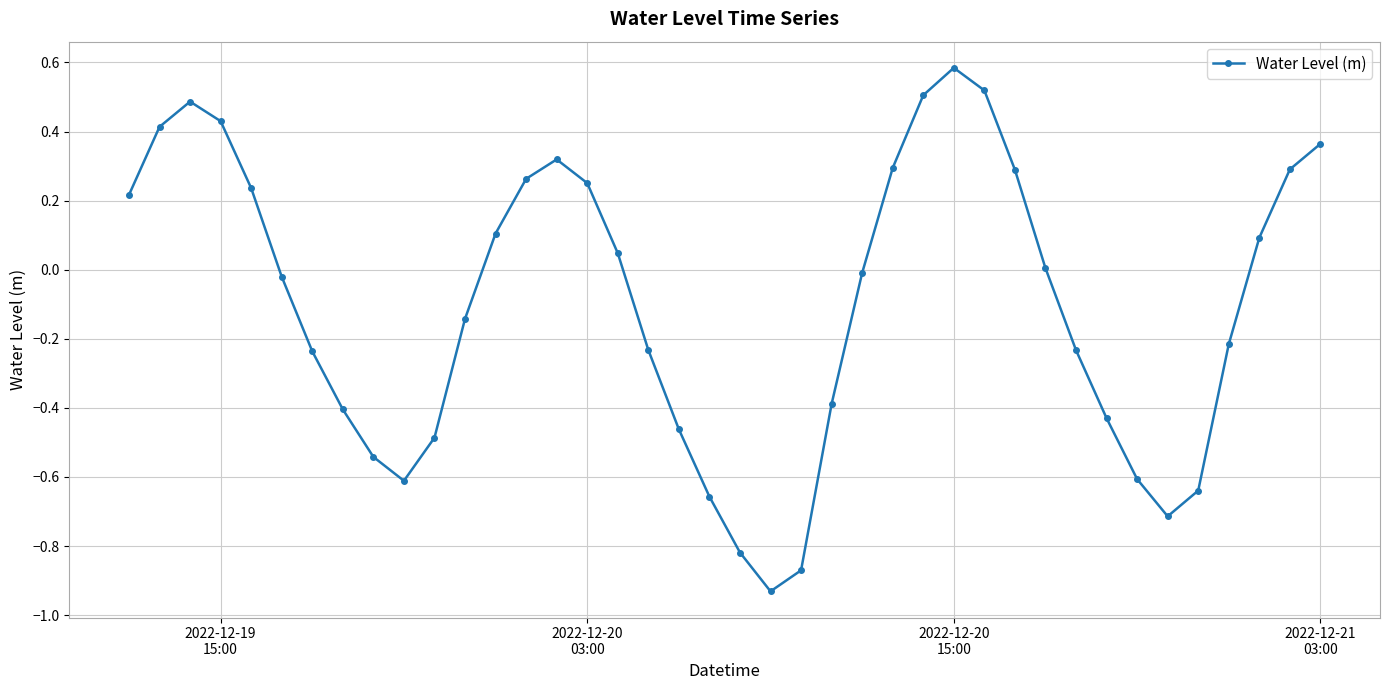

How many points are lower than both their immediate neighbors (excluding endpoints)?

3